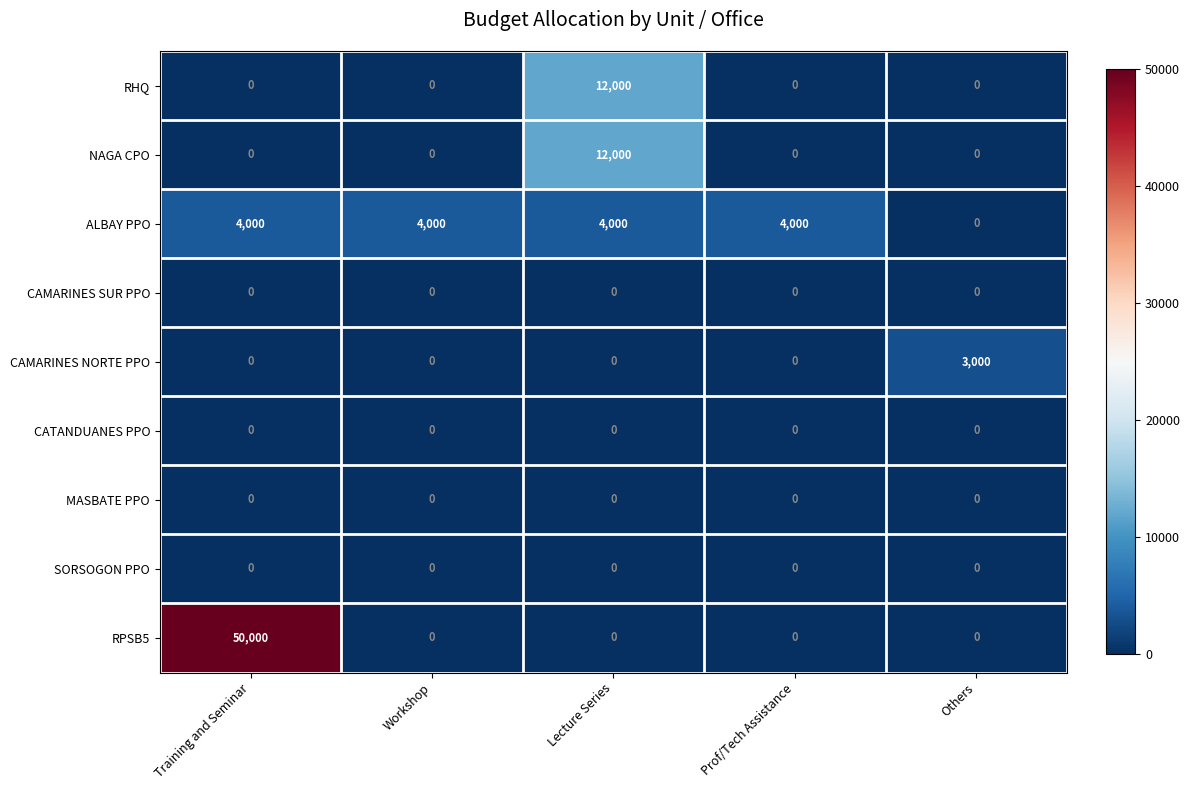

What is the difference between the maximum and minimum values in the RHQ series?

12000